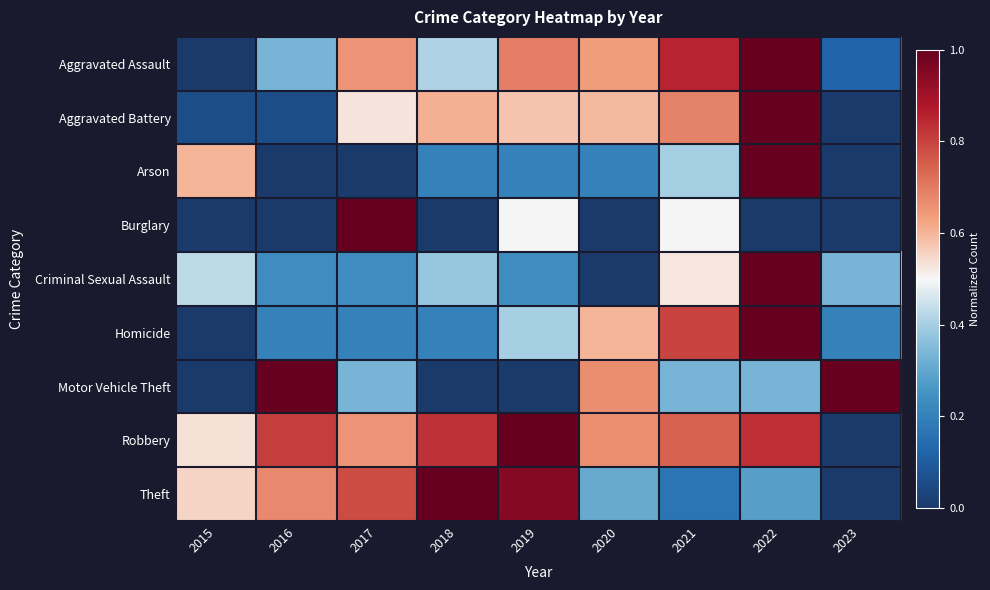

What is the difference between the highest and lowest values at 2022?

1.0